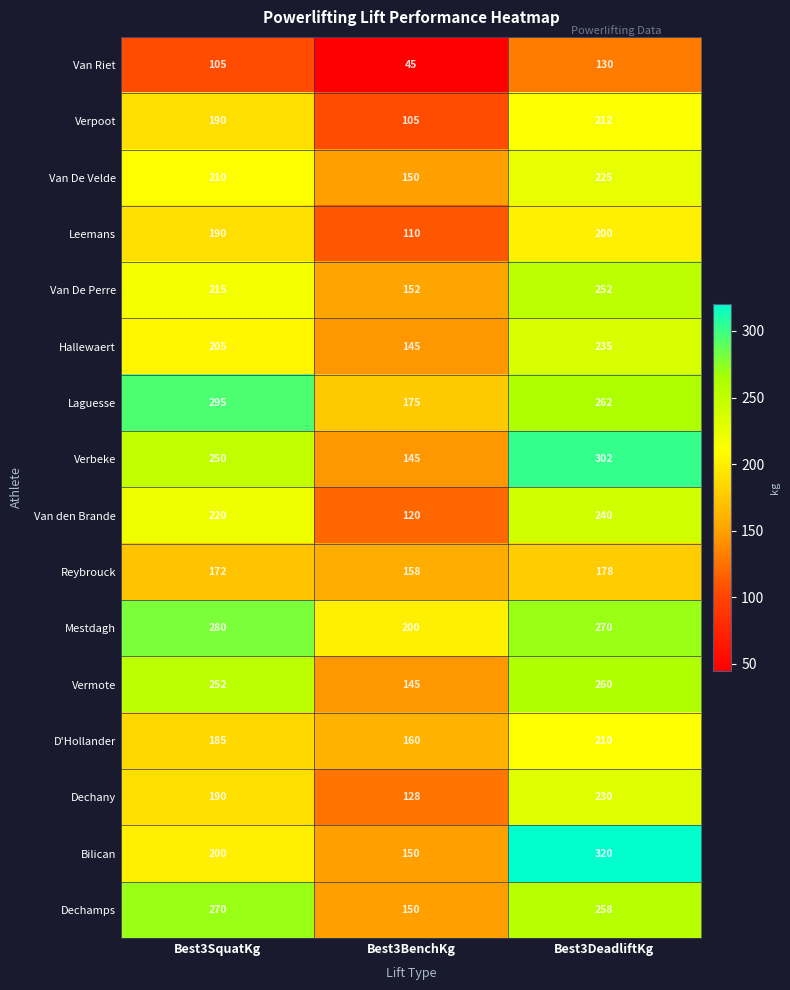

At which label does Reybrouck reach its minimum?

Best3BenchKg